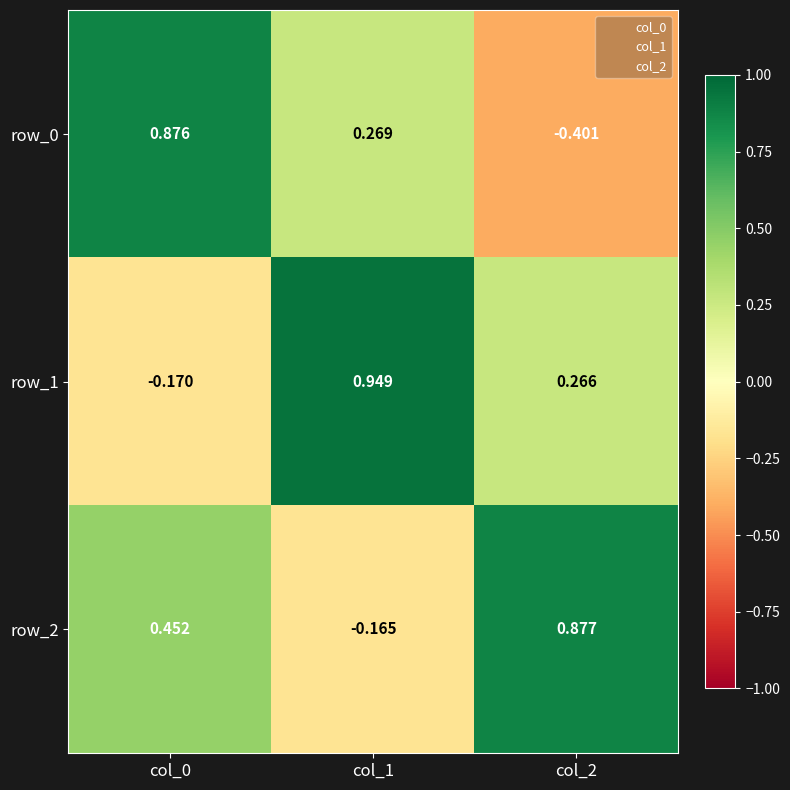

List the labels in order of row_2 value, largest first.

col_2, col_0, col_1